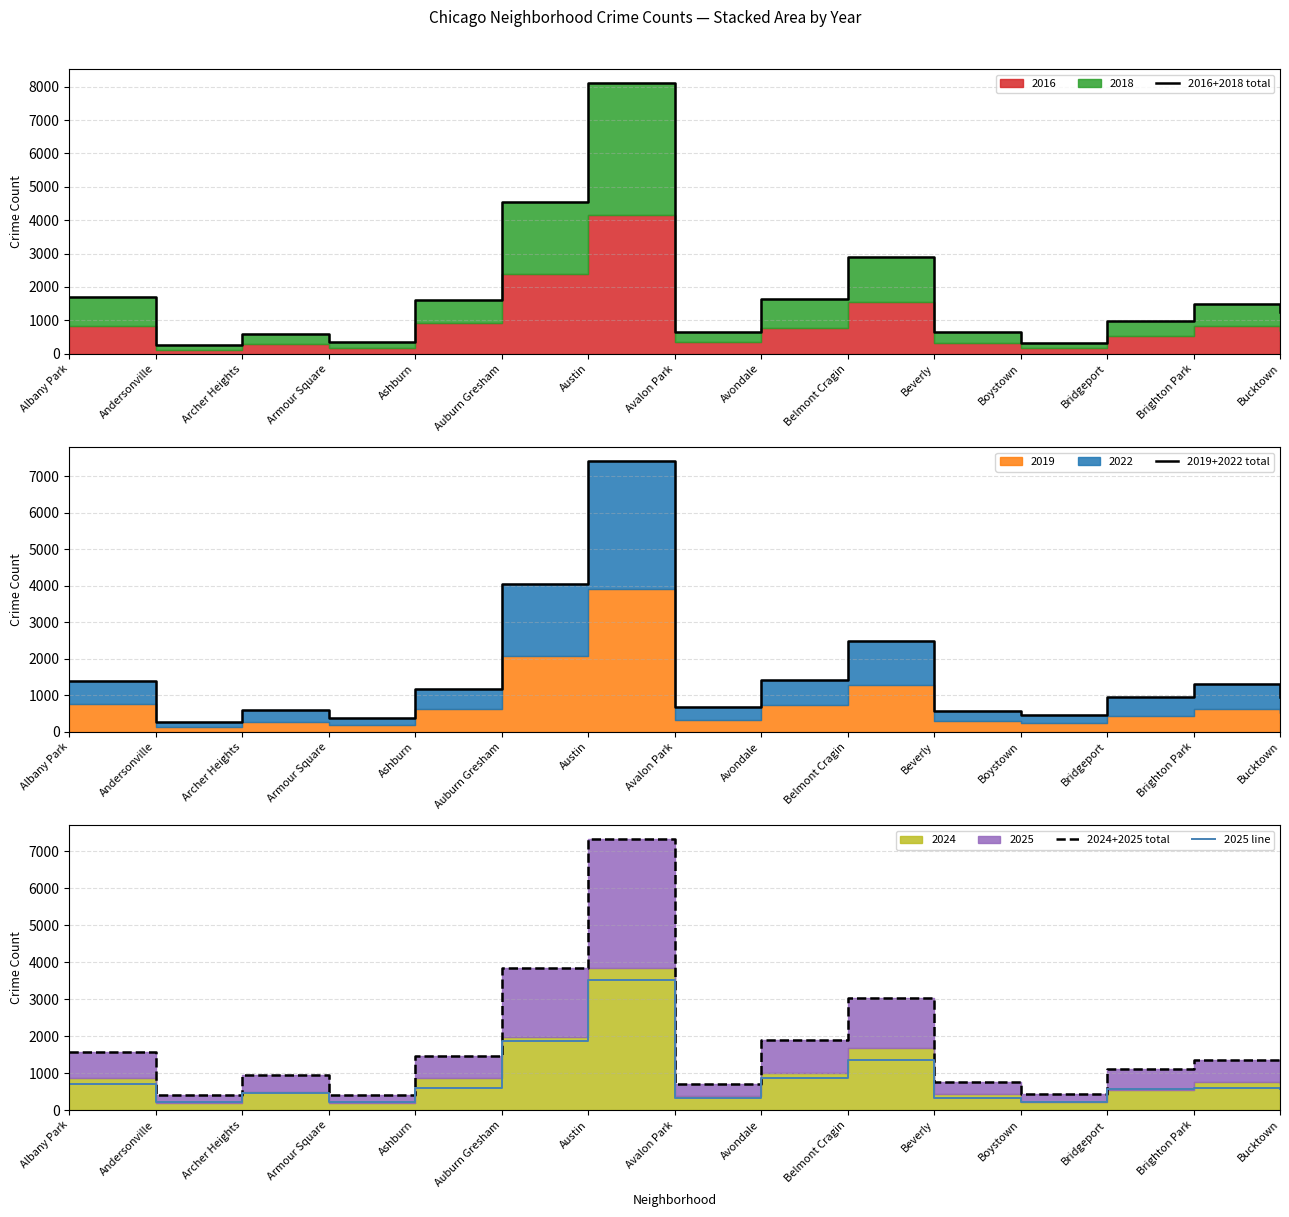

List the series in order of their peak value, lowest first.

2025 line, 2024+2025 total, 2019+2022 total, 2016+2018 total